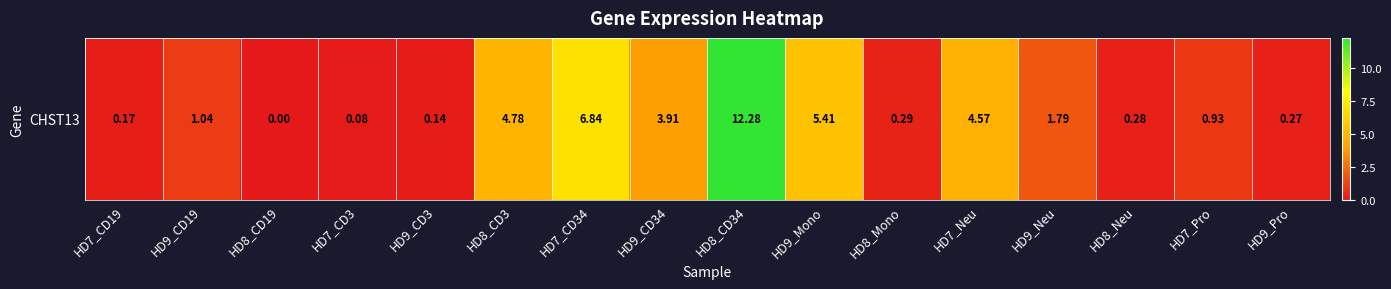

How many categories are shown in the chart?

16